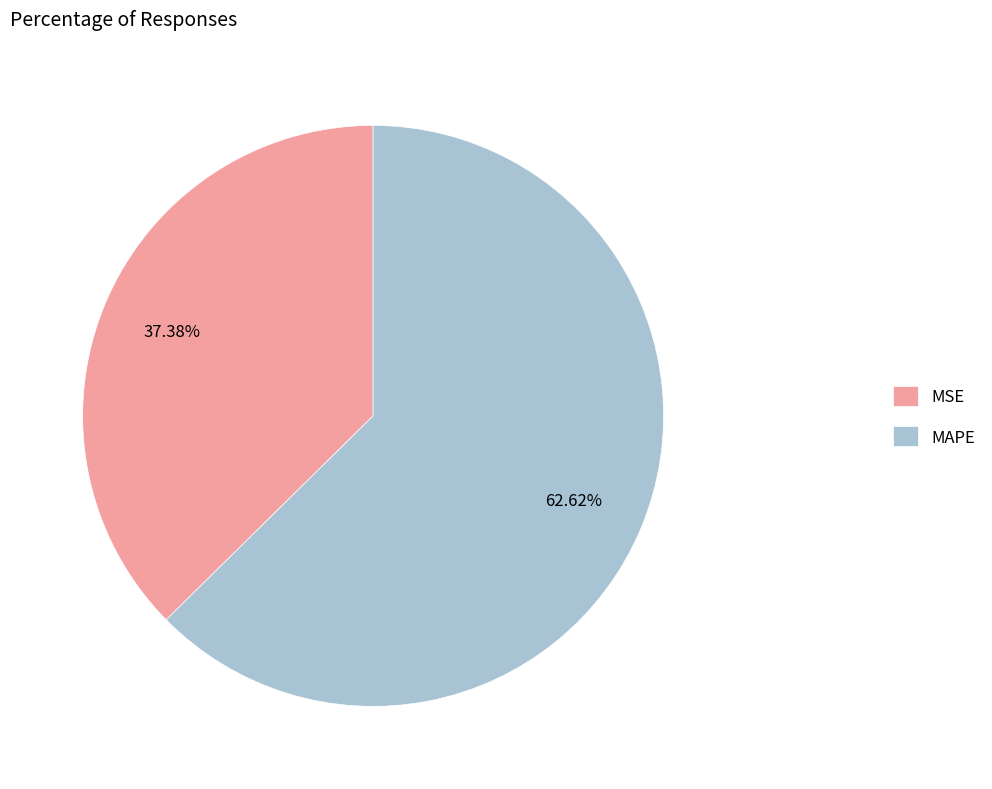

Is the sum of MAPE and MSE greater than half?

Yes